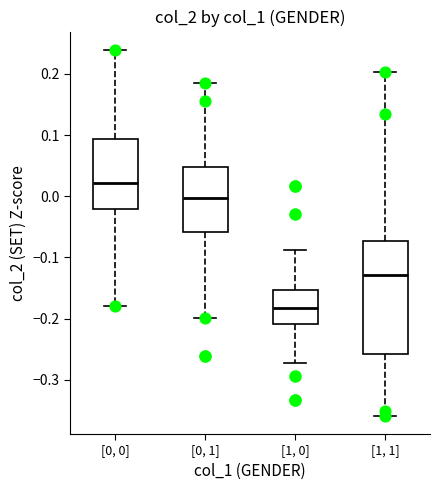

Reading left to right, transcribe this box plot: for each box, give where its median line is, the range the box spans, and where its two whiskers end, as read against the y-axis. The values are not printed on the chart, so give them approximately, as read against the axis.

[0, 0]: median 0.02, box -0.02 to 0.09, whiskers -0.18 to 0.24
[0, 1]: median 0.00, box -0.06 to 0.05, whiskers -0.20 to 0.19
[1, 0]: median -0.18, box -0.21 to -0.15, whiskers -0.27 to -0.09
[1, 1]: median -0.13, box -0.26 to -0.07, whiskers -0.36 to 0.20